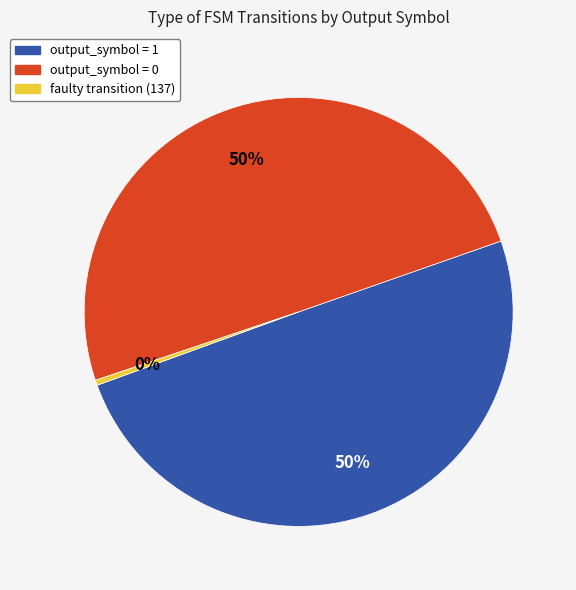

What is the ratio of the value at output_symbol = 0 to the value at output_symbol = 1?

1.0